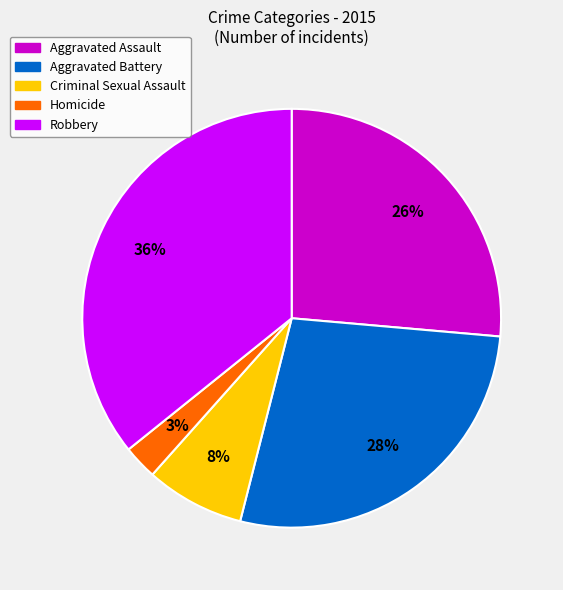

Between Aggravated Battery and Criminal Sexual Assault, which is larger?

Aggravated Battery